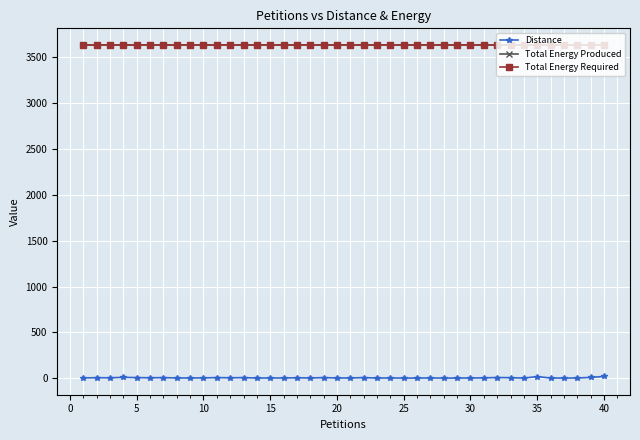

True or false: Distance and Total Energy Required intersect in this chart.

False